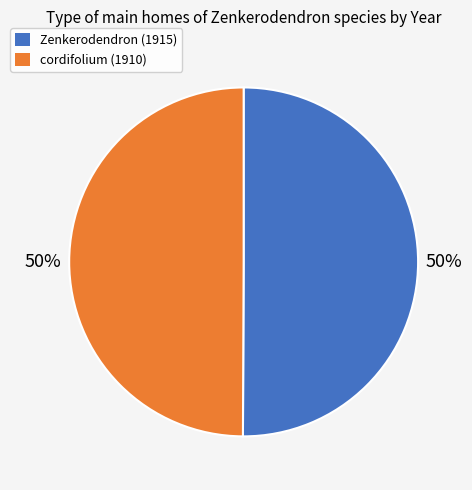

To the nearest percent, what percentage of the pie is cordifolium (1910)?

50%